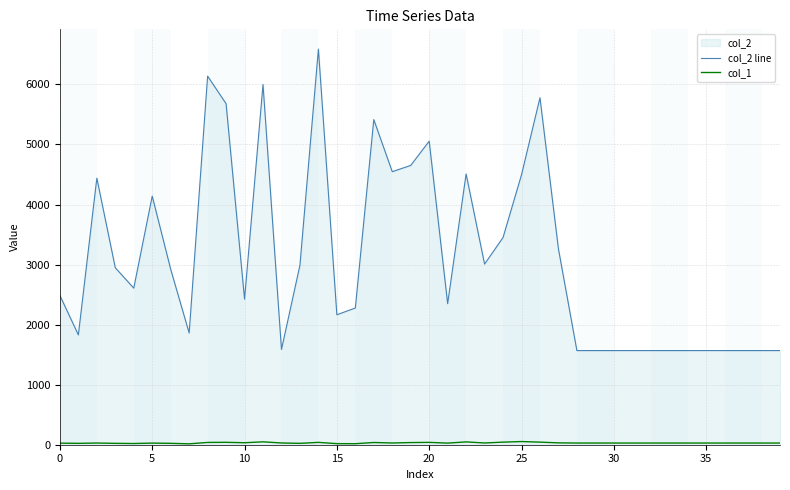

Reading right to left, what are all the values shown in this chart?

col_2 line: 1568	1568	1568	1568	1568	1568	1568	1568	1568	1568	1568	1568	3261	5778	4495	3451	3008	4509	2349	5055	4651	4547	5414	2277	2164	6588	2989	1586	5999	2424	5679	6138	1861	2922	4140	2608	2947	4439	1829	2485
col_1: 28	28	28	28	28	28	28	28	28	28	28	28	31	43	53	43	29	47	27	39	36	29	37	17	18	39	23	29	48	33	40	38	15	23	27	20	23	28	23	26